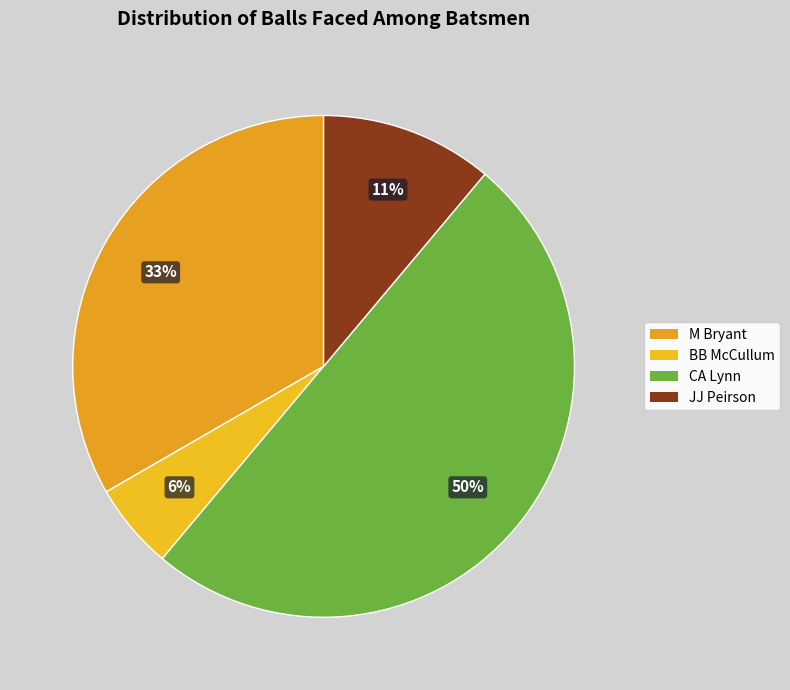

Do M Bryant and CA Lynn together represent more than half of the pie?

Yes